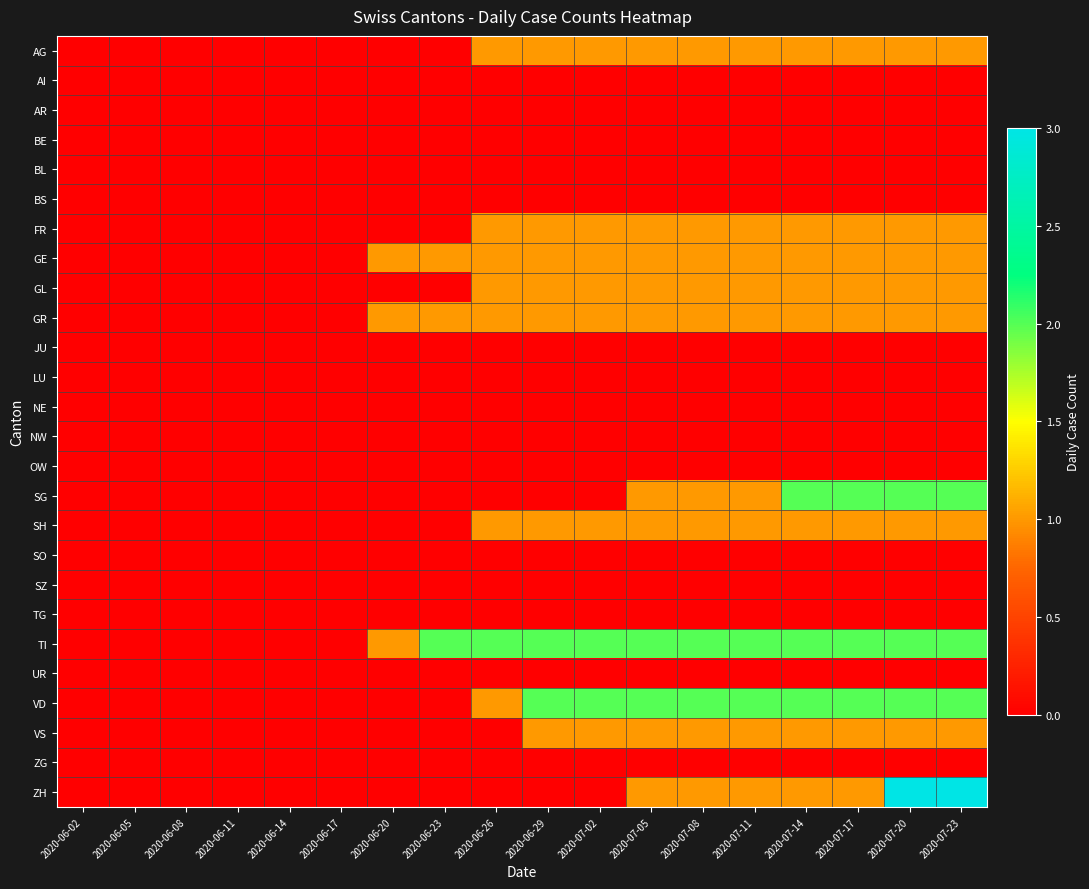

List the series in order of their peak value, lowest first.

AI, AR, BE, BL, BS, JU, LU, NE, NW, OW, SO, SZ, TG, UR, ZG, AG, FR, GE, GL, GR, SH, VS, SG, TI, VD, ZH